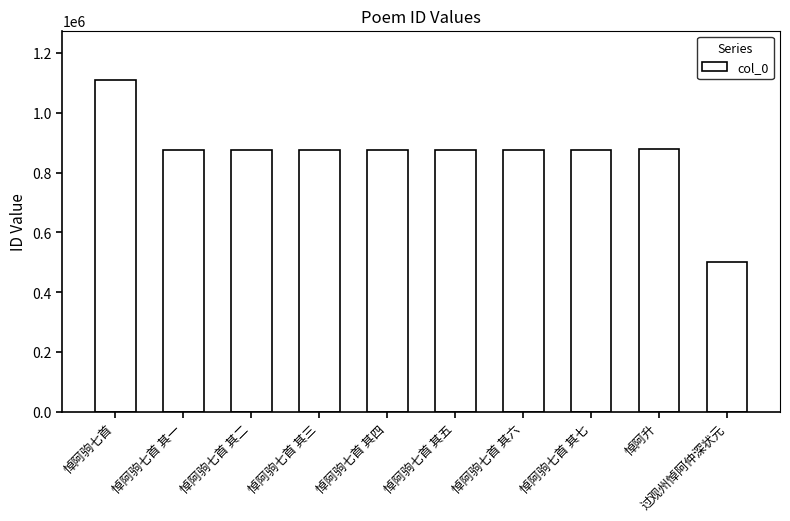

Which label corresponds to the largest value in the chart?

悼阿驹七首